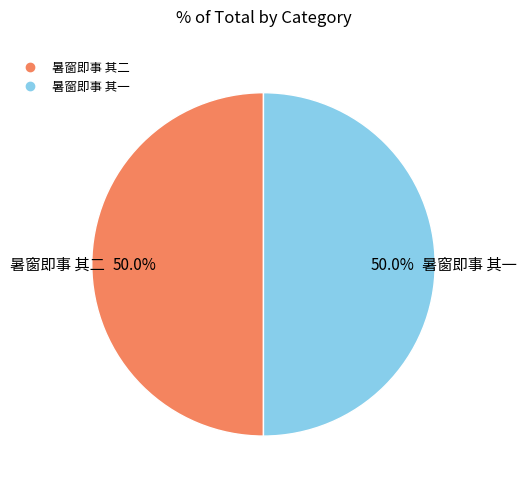

How many segments does this pie chart have?

2